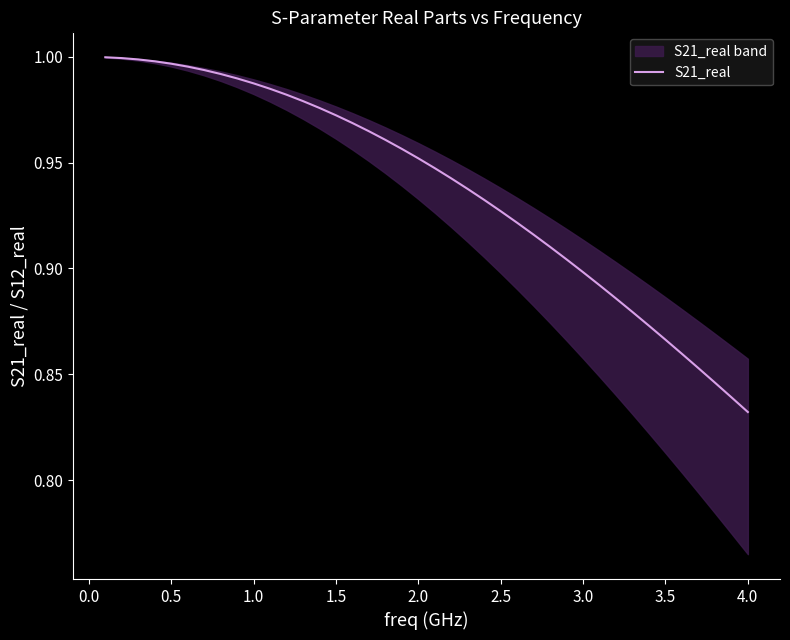

The S21_real series shows 1.3 at 3.0. True or false?

False